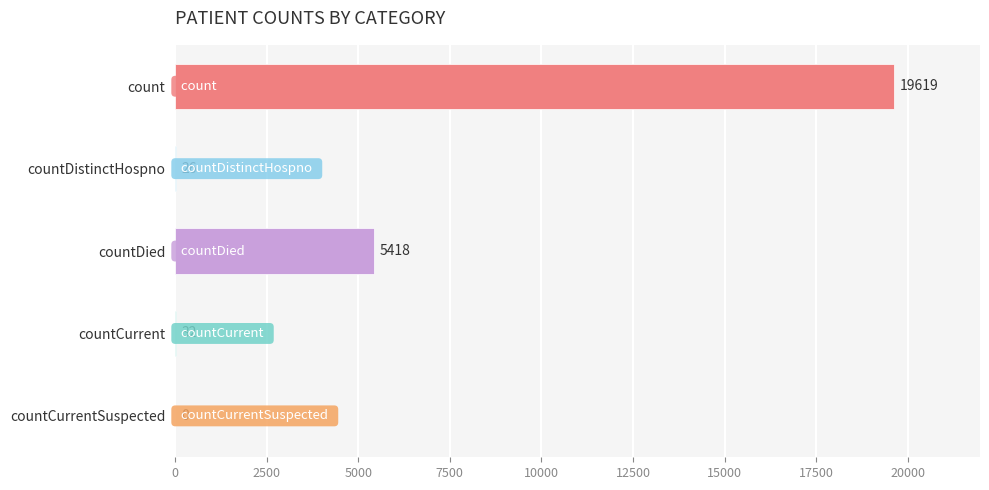

The value at countDied is 9198. True or false?

False